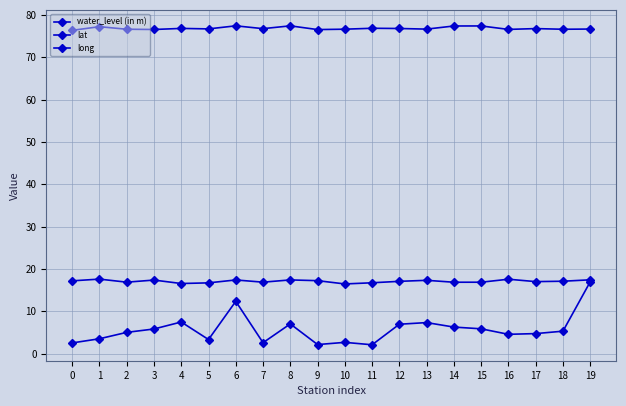

What is the minimum value for lat?

16.5